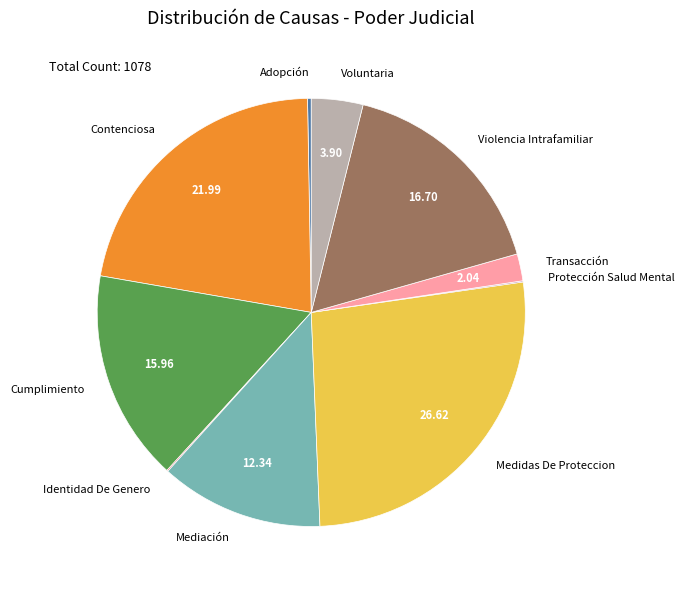

Combined, do Mediación and Transacción account for over 50%?

No